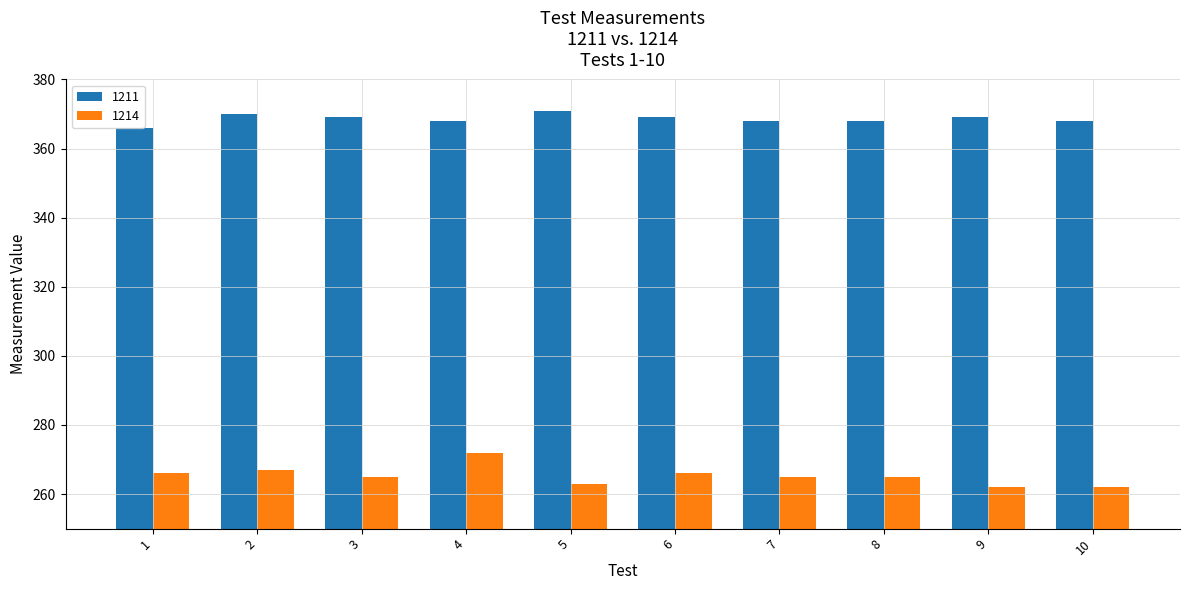

What is the sum of the 1211 values at 3 and 7?

737